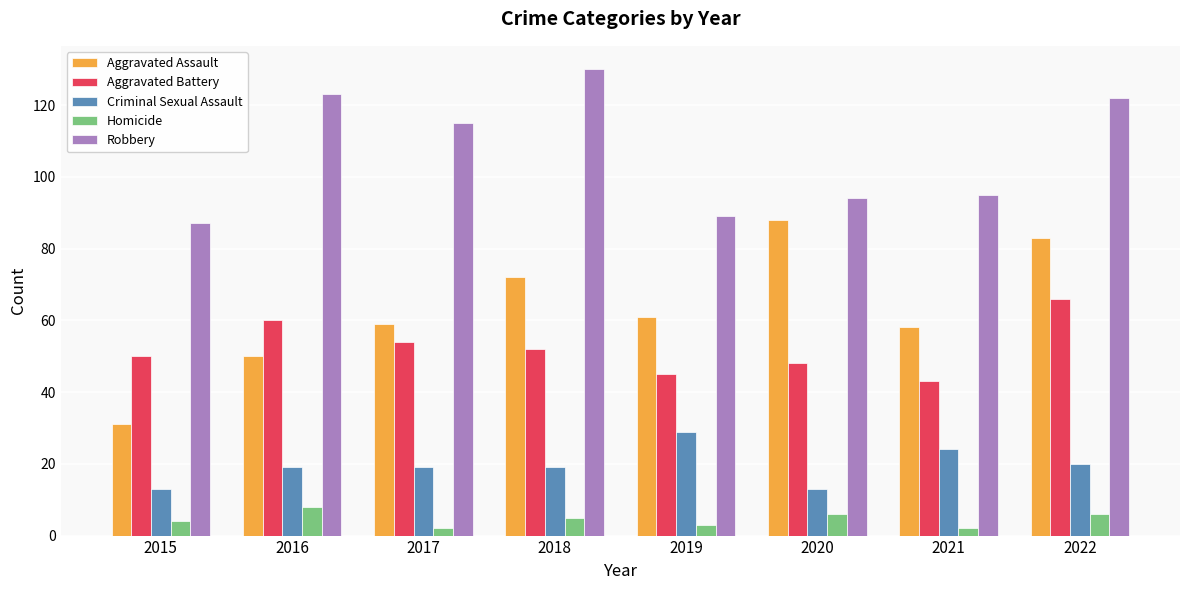

Reading left to right, transcribe all the data shown in this chart.

Aggravated Assault: 2015=31	2016=50	2017=59	2018=72	2019=61	2020=88	2021=58	2022=83
Aggravated Battery: 2015=50	2016=60	2017=54	2018=52	2019=45	2020=48	2021=43	2022=66
Criminal Sexual Assault: 2015=13	2016=19	2017=19	2018=19	2019=29	2020=13	2021=24	2022=20
Homicide: 2015=4	2016=8	2017=2	2018=5	2019=3	2020=6	2021=2	2022=6
Robbery: 2015=87	2016=123	2017=115	2018=130	2019=89	2020=94	2021=95	2022=122